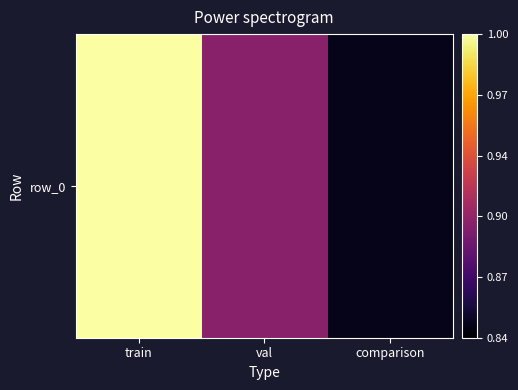

Reading left to right, extract all data points from this chart.

1.0	0.9	0.8